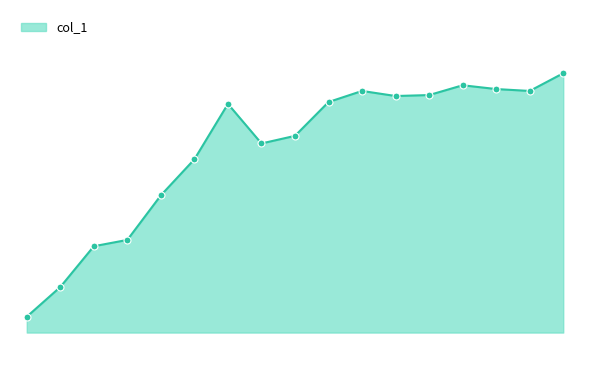

Does the chart have visible grid lines?

No